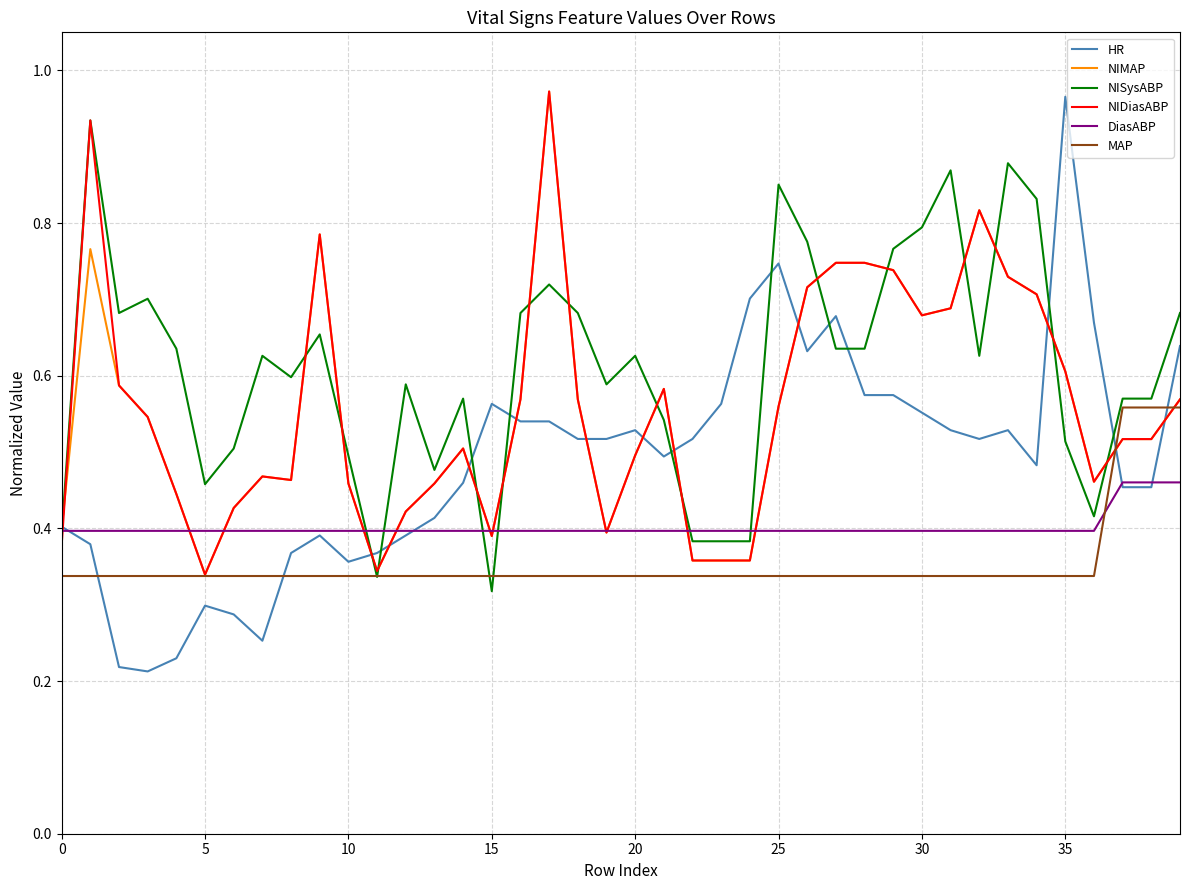

Which series has the largest range (max minus min)?

HR